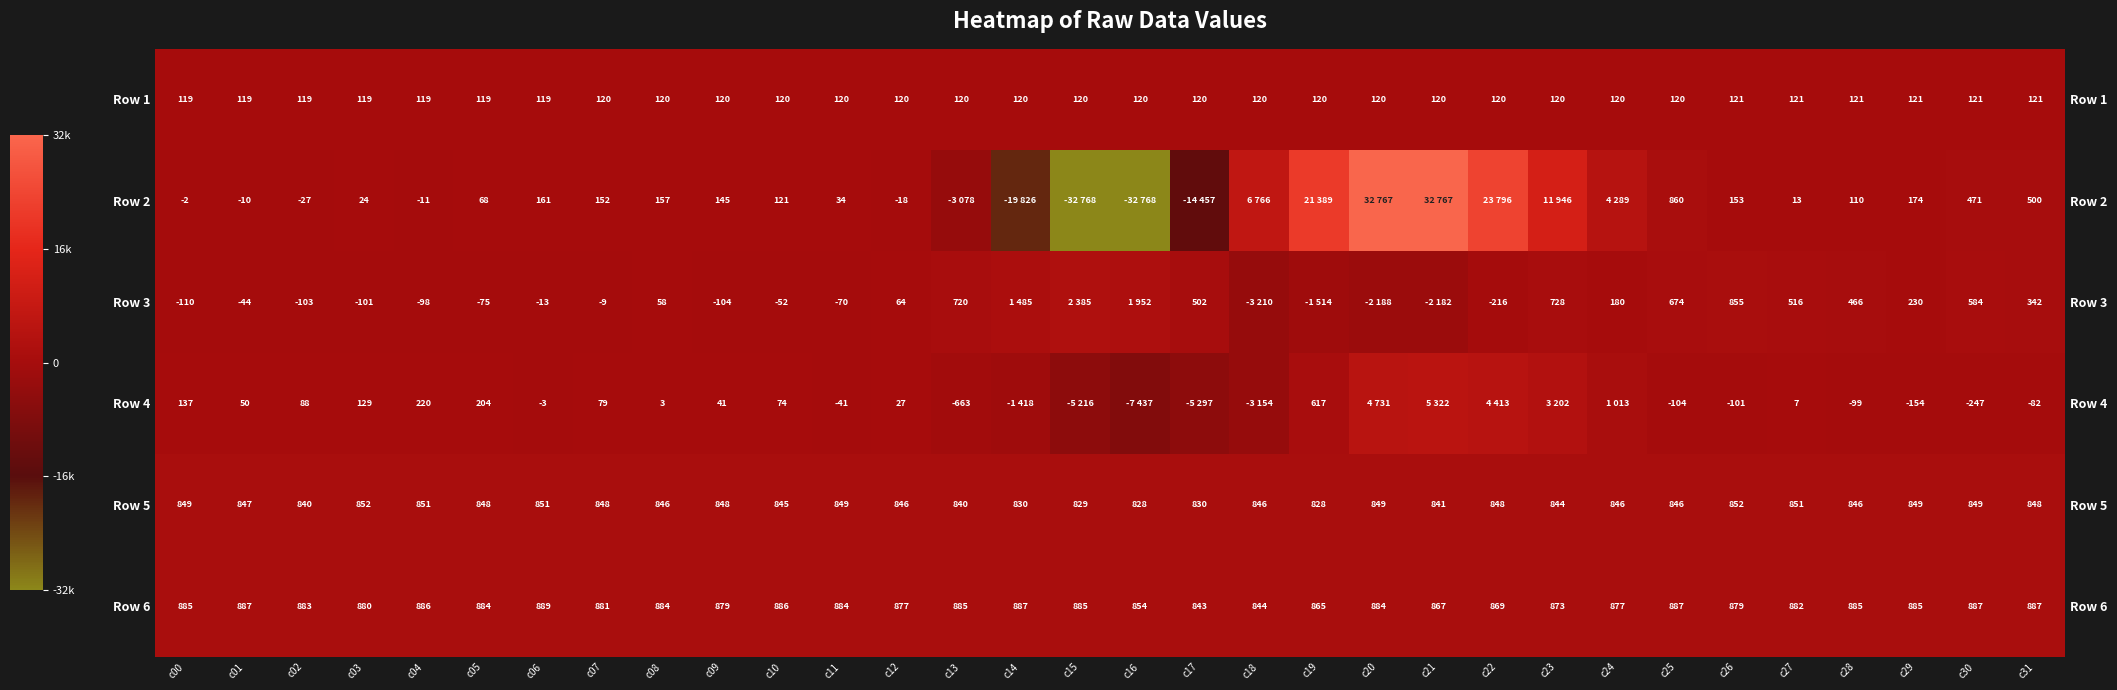

Is it true that Row 5 equals 1169.1 at c03?

False